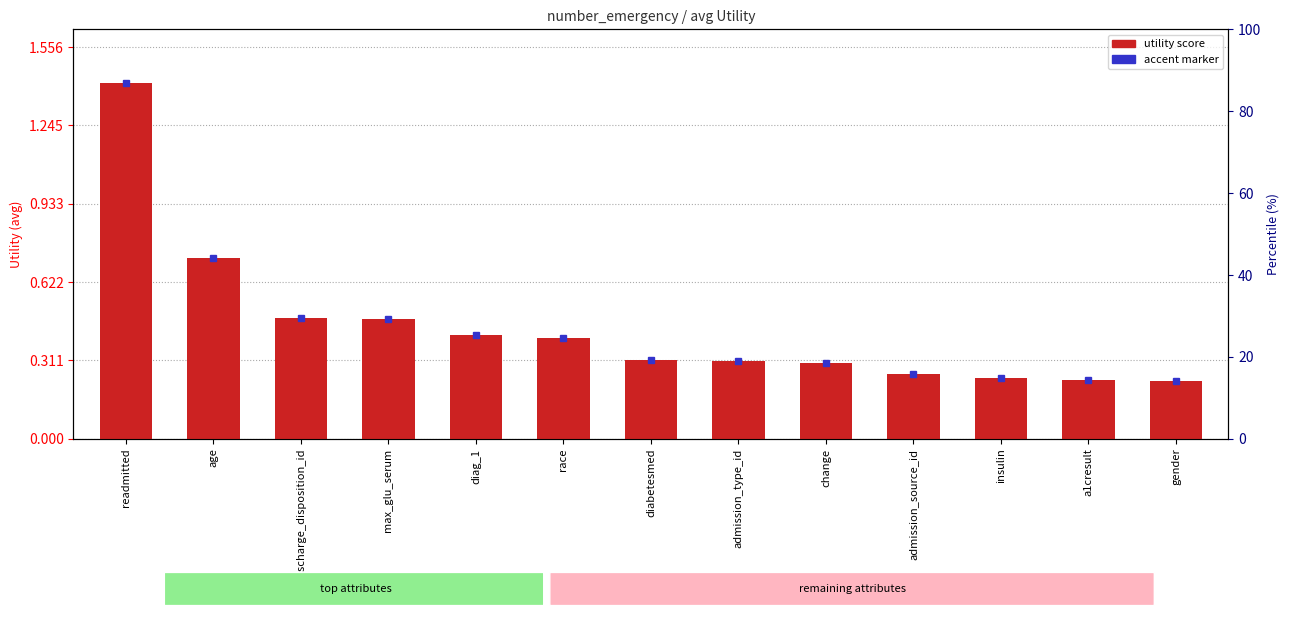

The chart shows a value of 0.3 at admission_type_id. True or false?

True